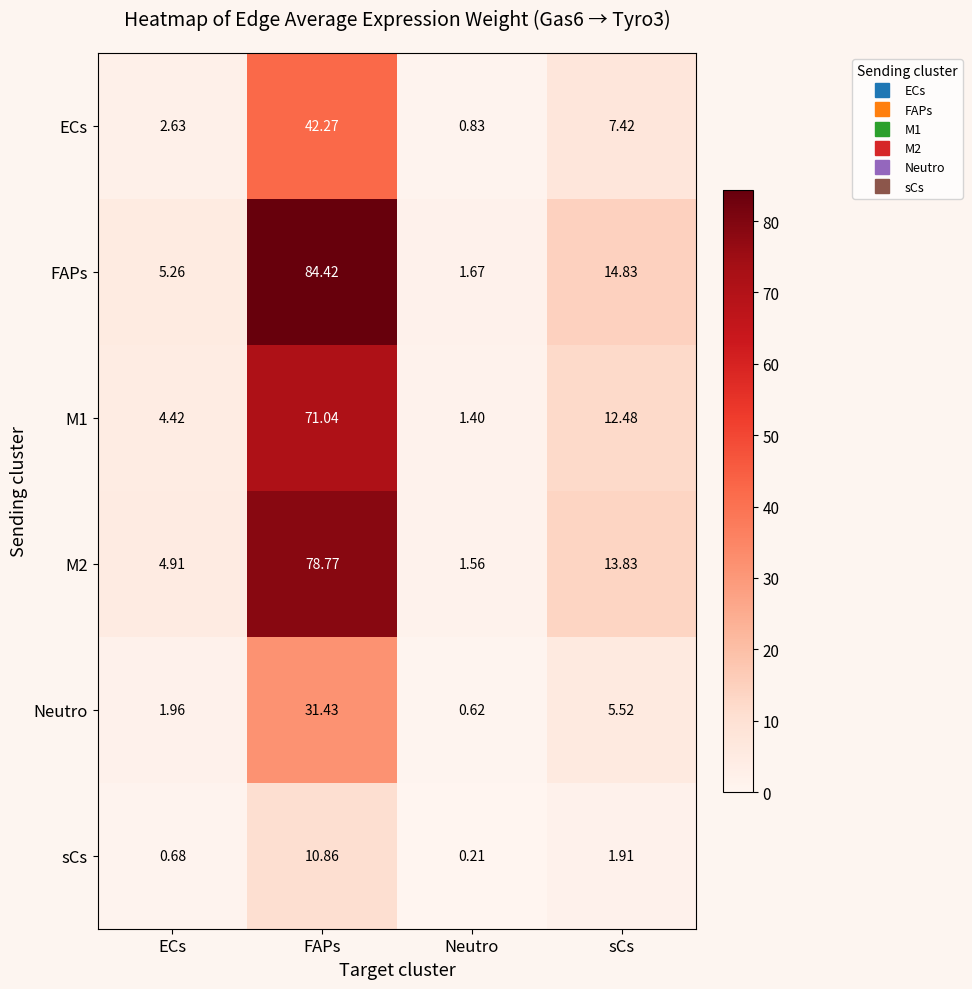

At which category is the sum across all series the highest?

FAPs